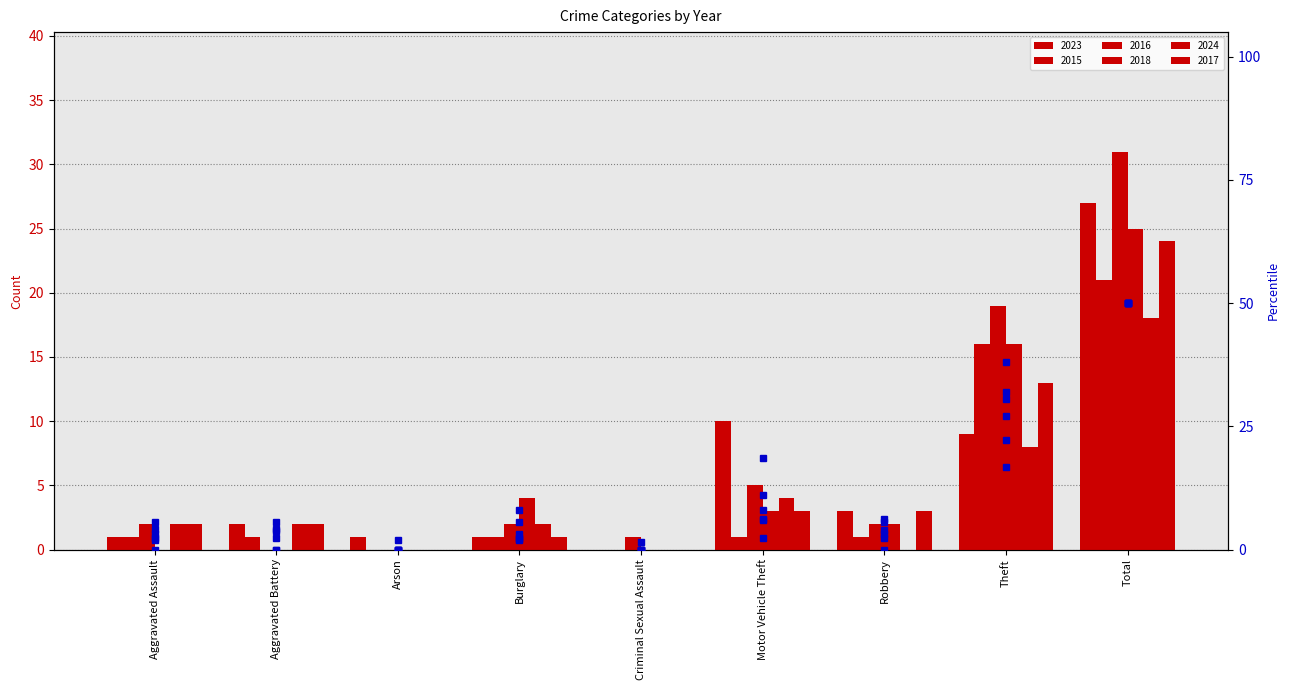

Is it true that pct 2015 equals 2.4 at Motor Vehicle Theft?

True